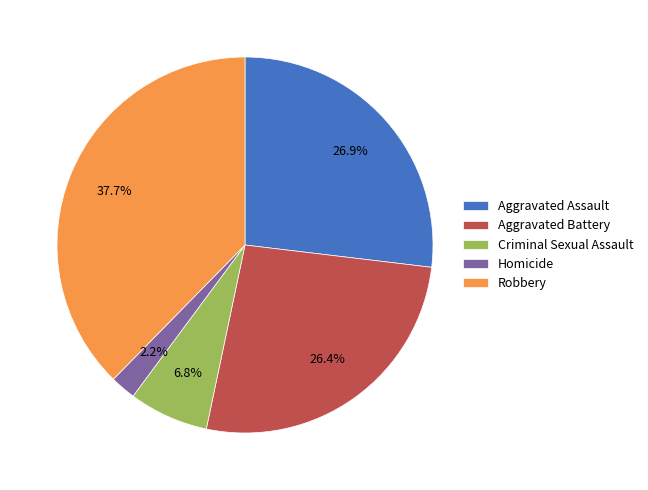

What is the largest slice in the pie chart?

Robbery